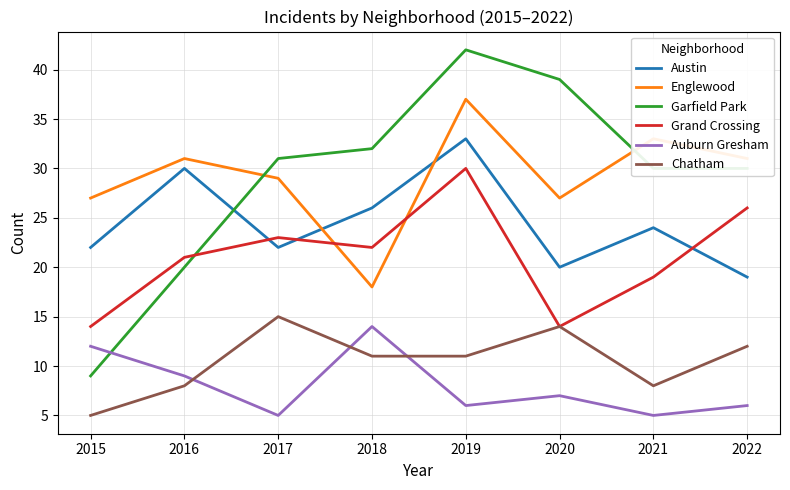

What is the sum of all Grand Crossing values?

169